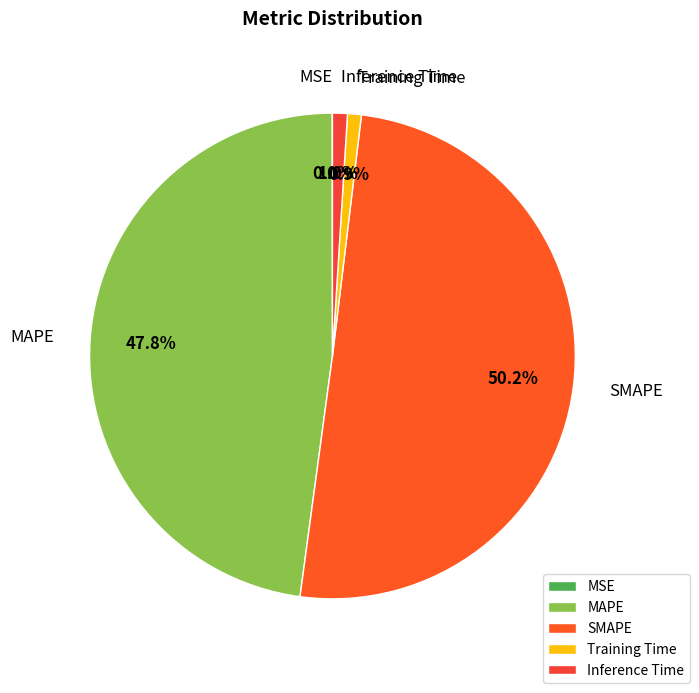

Do Training Time and Inference Time together represent more than half of the pie?

No